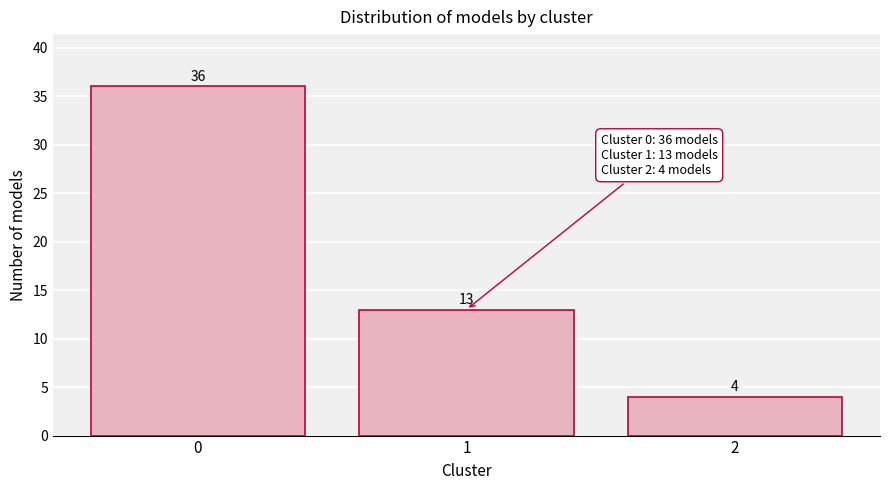

Reading left to right, list all the values displayed in this chart.

0=36	1=13	2=4